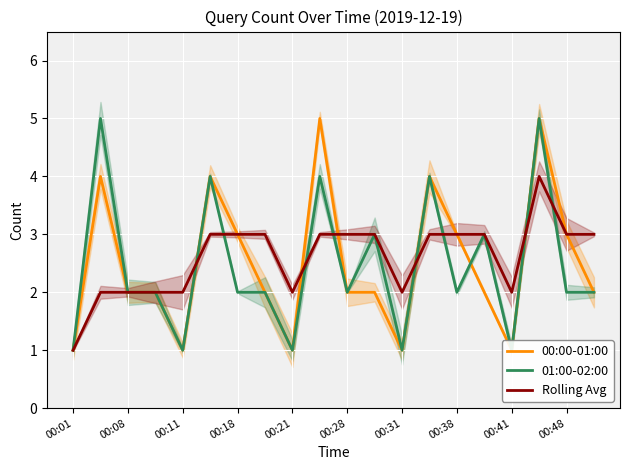

What is the sum of the Rolling Avg values at 10 and 11?

6